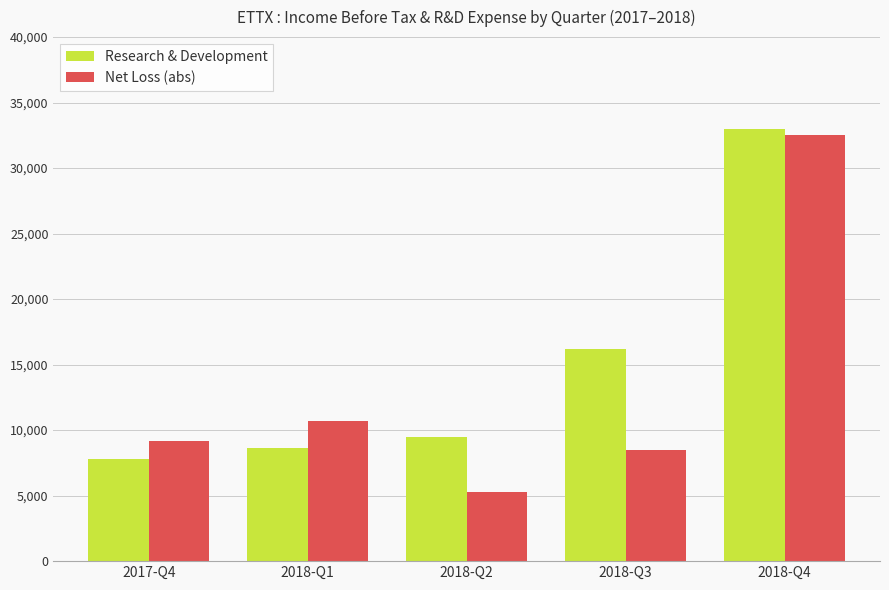

What is the value of the Research & Development bar at the 1st from the left?

7800